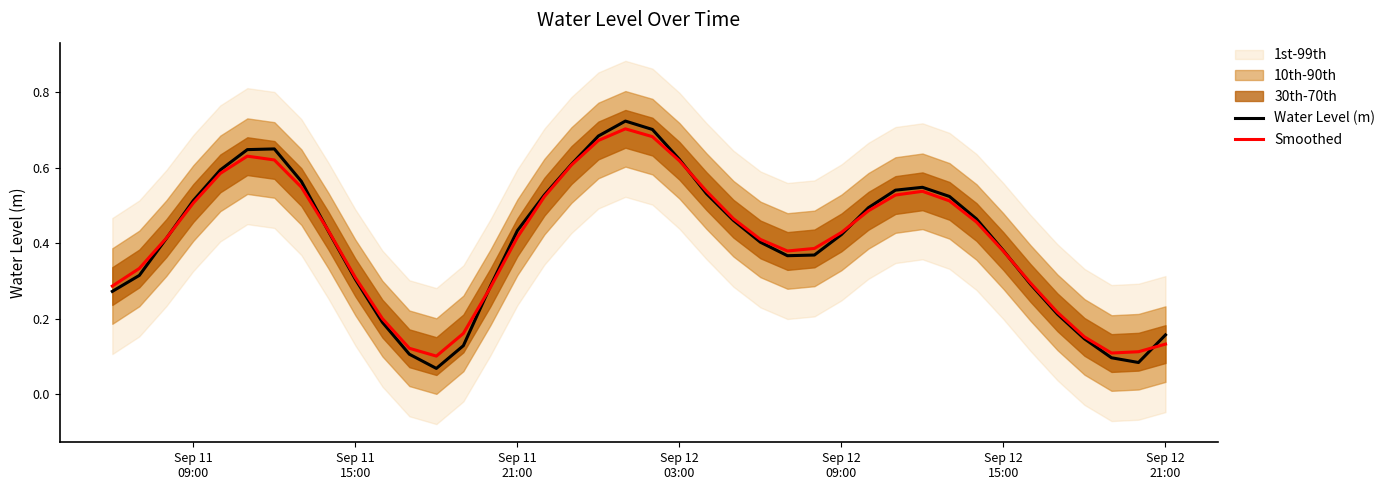

How many lines are shown in the chart?

2